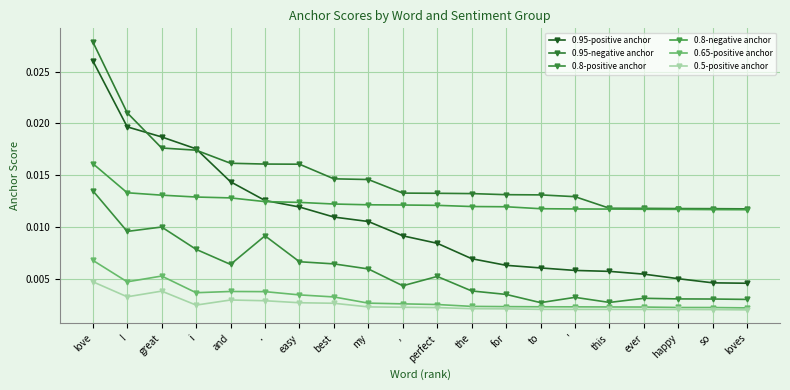

At which category is the sum across all series the highest?

love